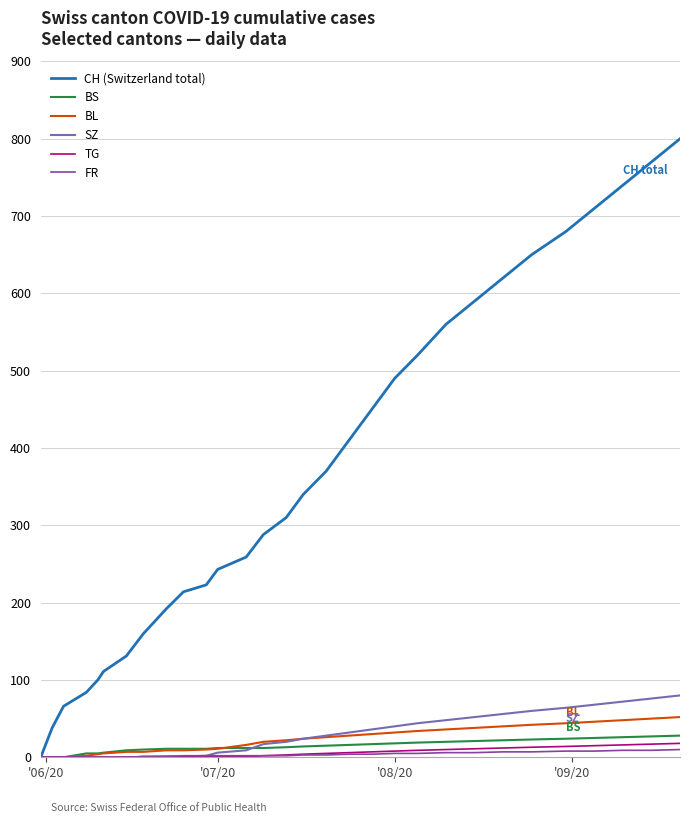

Which series has the largest range (max minus min)?

CH (Switzerland total)